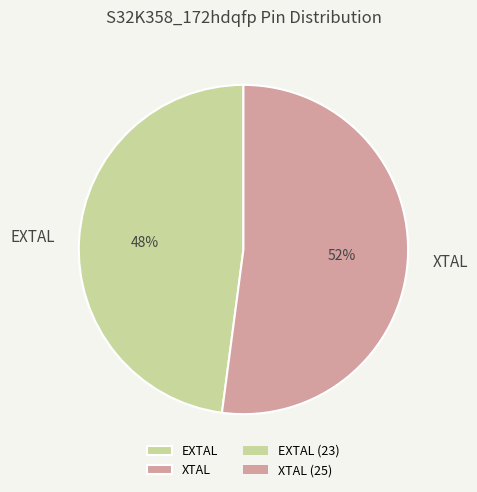

What is the smallest slice in the pie chart?

EXTAL